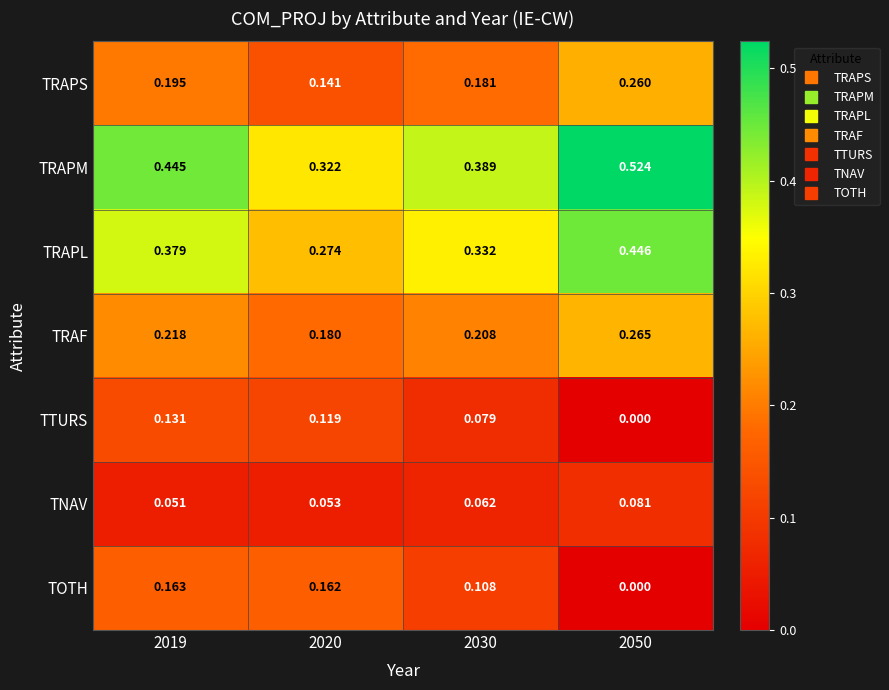

Is the value of TRAF at 2019 greater than the value of TTURS at 2019?

Yes